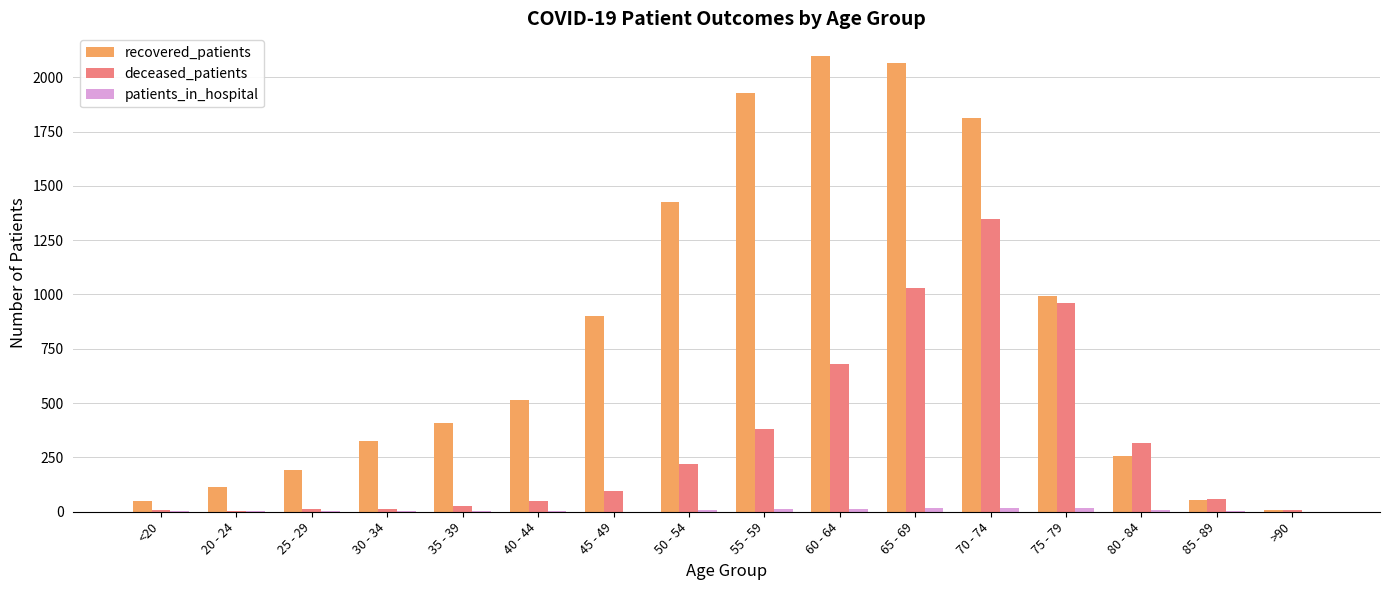

At which category is the sum across all series the highest?

70 - 74